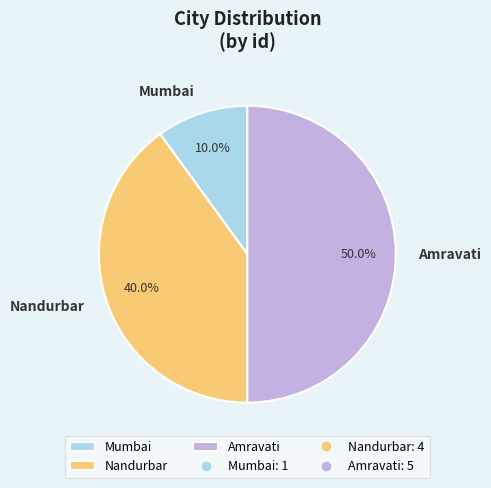

Approximately how many times larger is the value at Amravati compared to Mumbai?

5.0